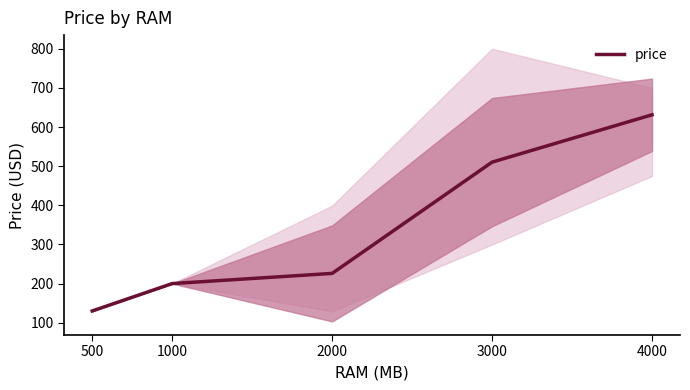

Rank the categories by value from highest to lowest.

4000, 3000, 2000, 1000, 500